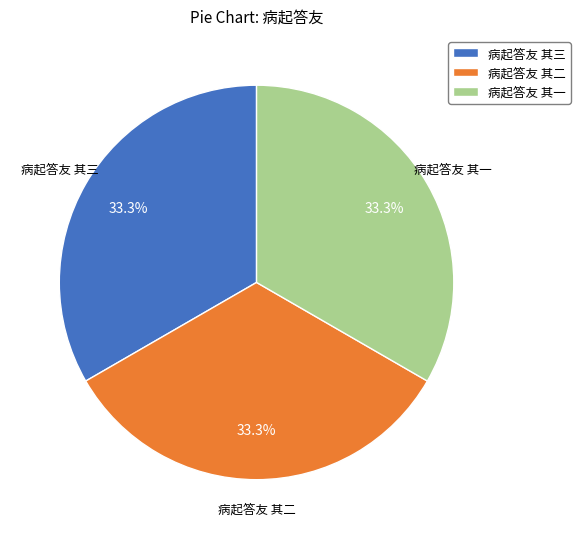

Is it true that 病起答友 其二 is 46% of the pie?

False